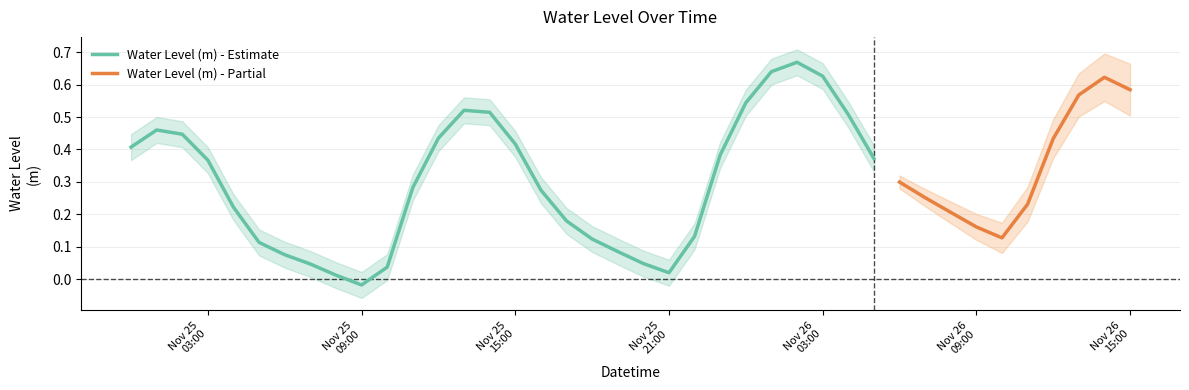

What is the approximate value at 2022-11-26 09:00:00?

0.2